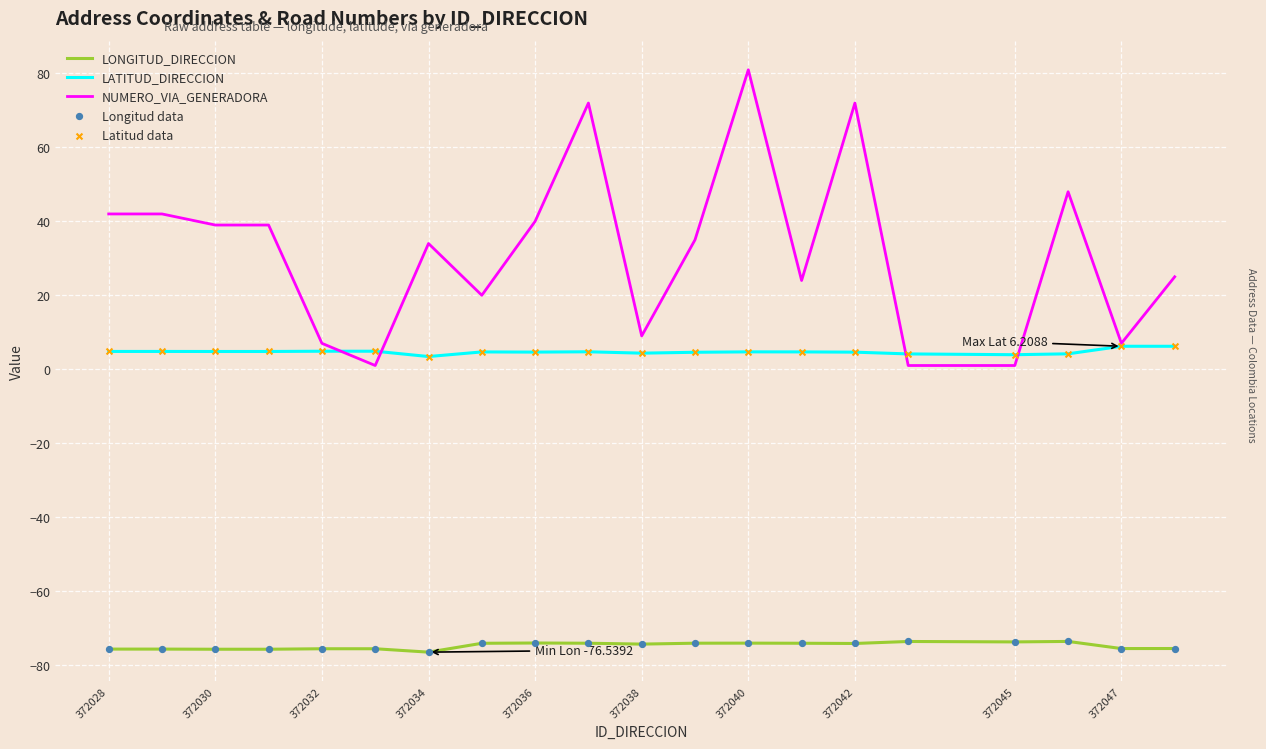

Which series has the largest total across all categories?

NUMERO_VIA_GENERADORA